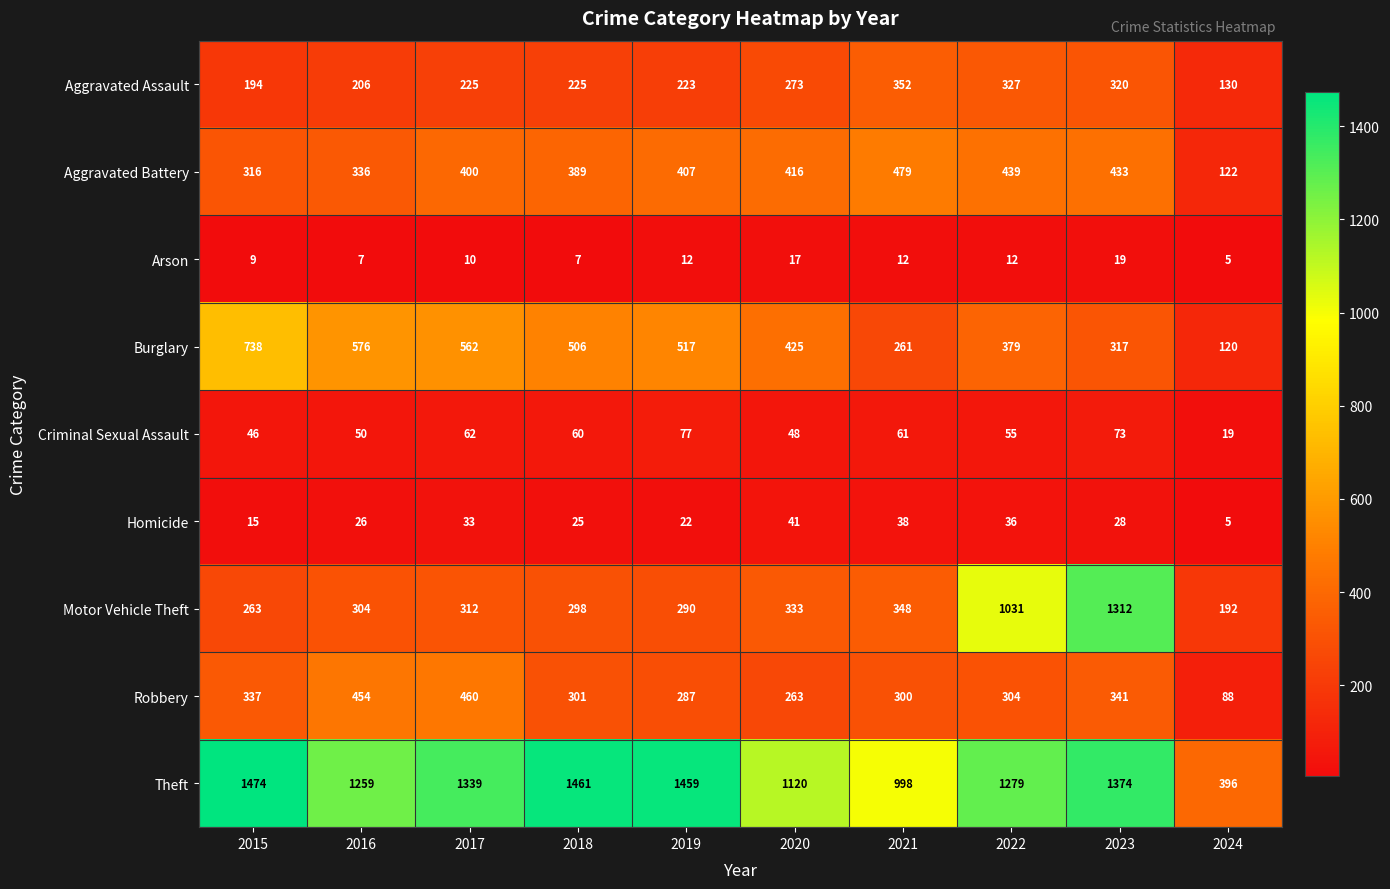

Rank the series at 2022 from lowest to highest value.

Arson, Homicide, Criminal Sexual Assault, Robbery, Aggravated Assault, Burglary, Aggravated Battery, Motor Vehicle Theft, Theft